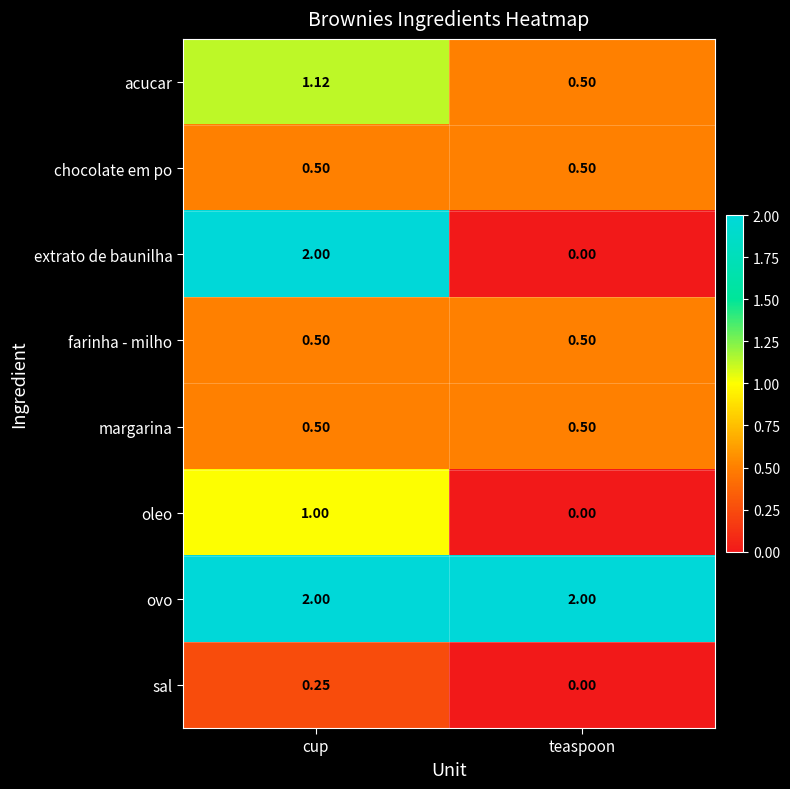

Which label corresponds to the smallest value in the chart?

teaspoon